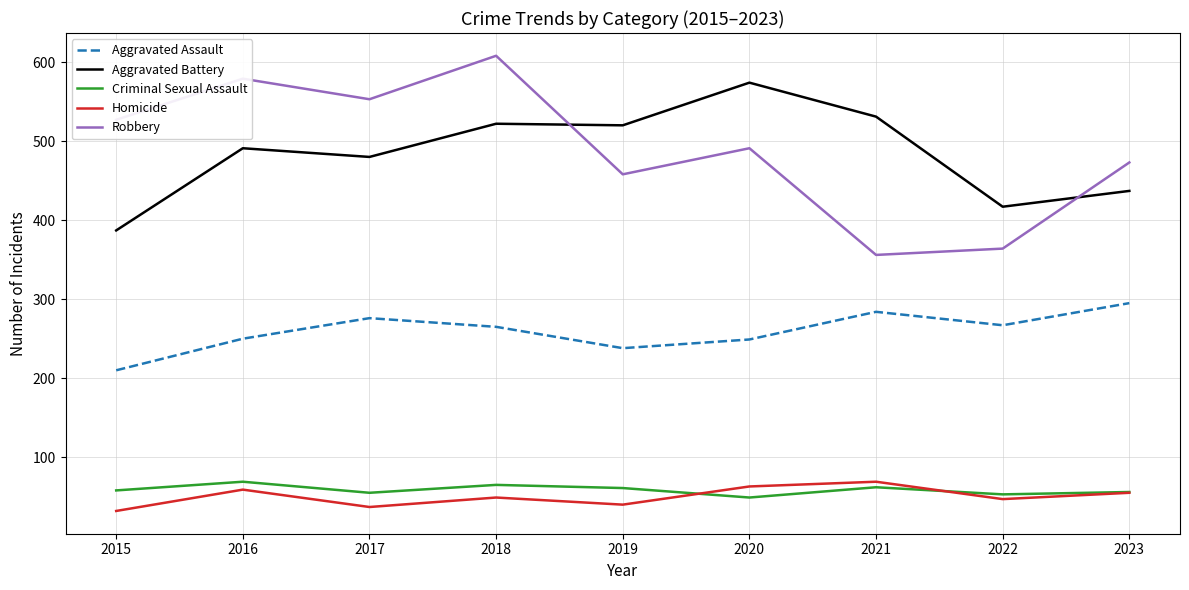

In Robbery, how many points are higher than both neighbors (excluding endpoints)?

3